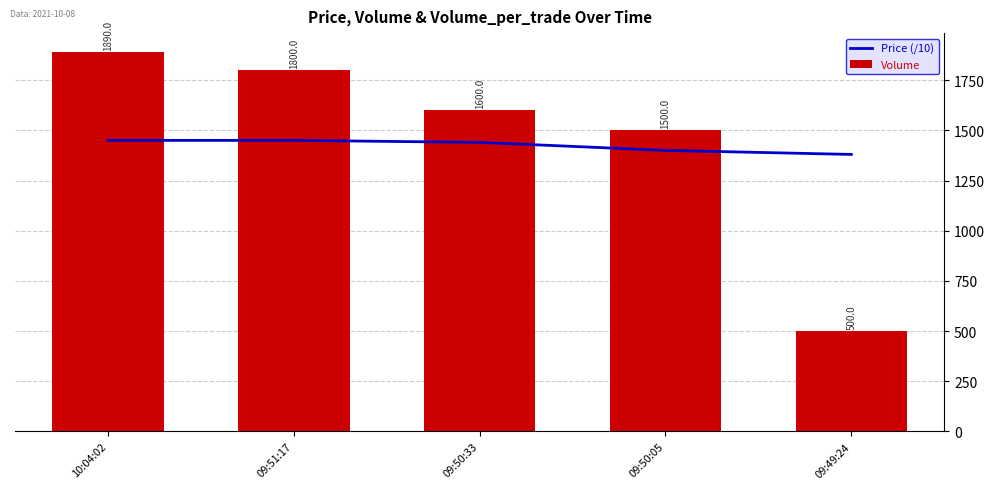

What is the value of the Price (/10) bar at the 2nd from the left?

1450